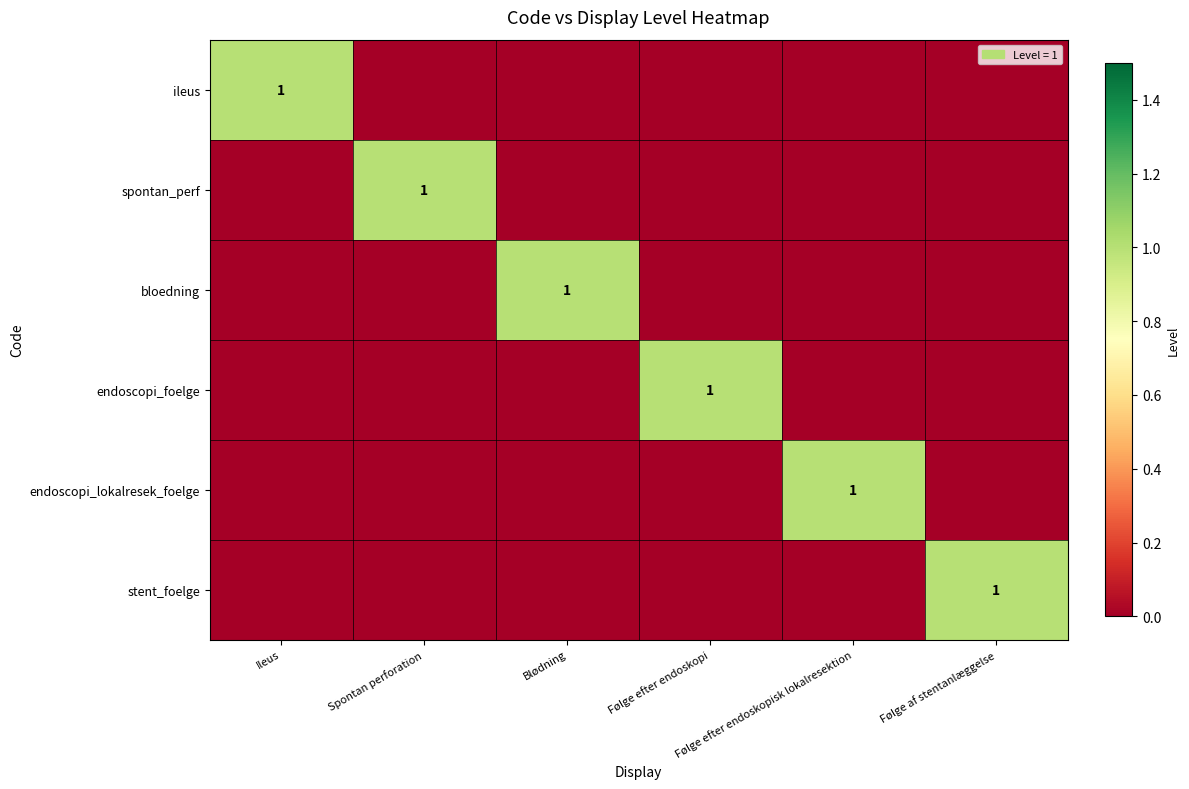

Rank the categories by stent_foelge value from highest to lowest.

Følge af stentanlæggelse, Ileus, Spontan perforation, Blødning, Følge efter endoskopi, Følge efter endoskopisk lokalresektion